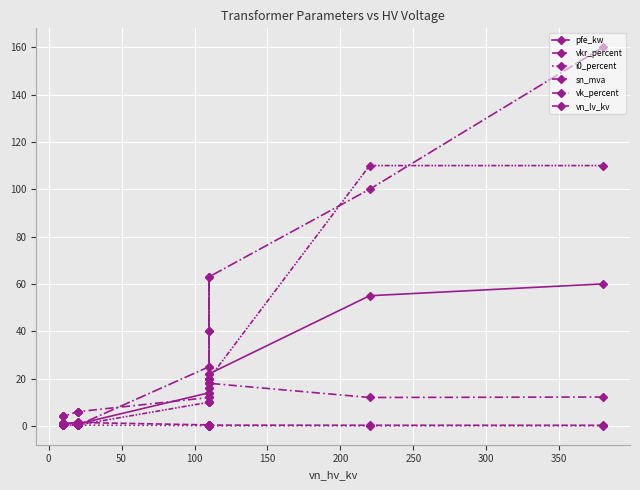

Is the value of vk_percent at 100 greater than the value of i0_percent at 300?

Yes